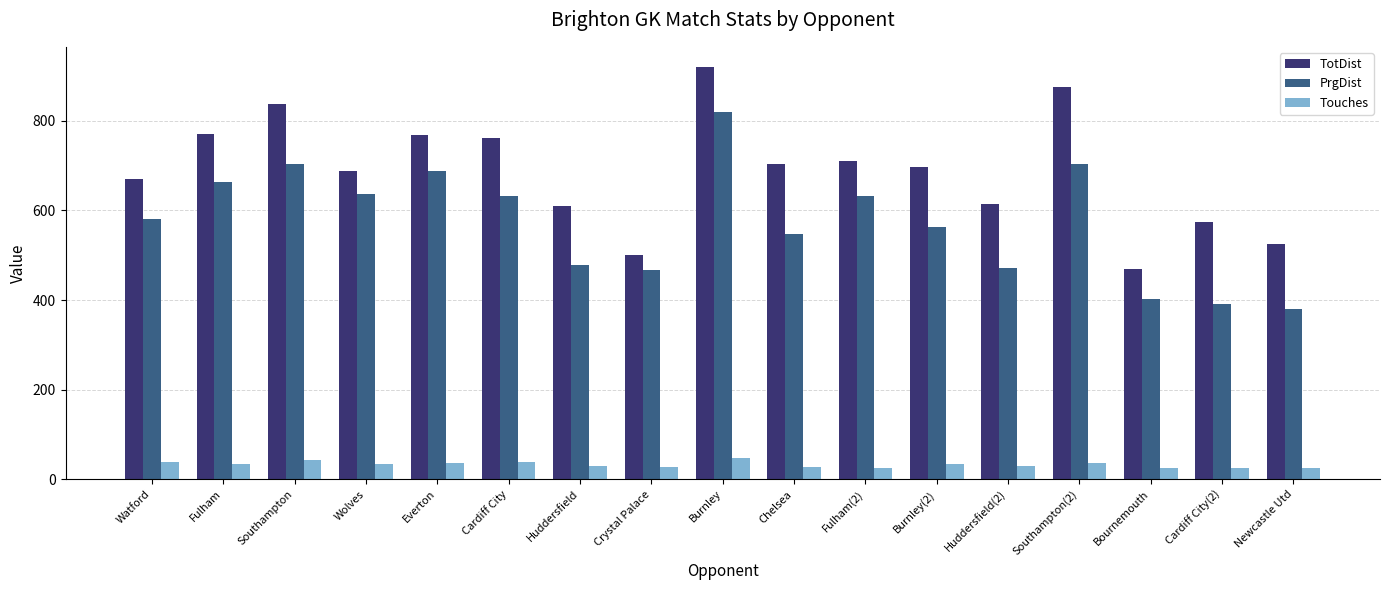

What is the average value of the Touches series?

33